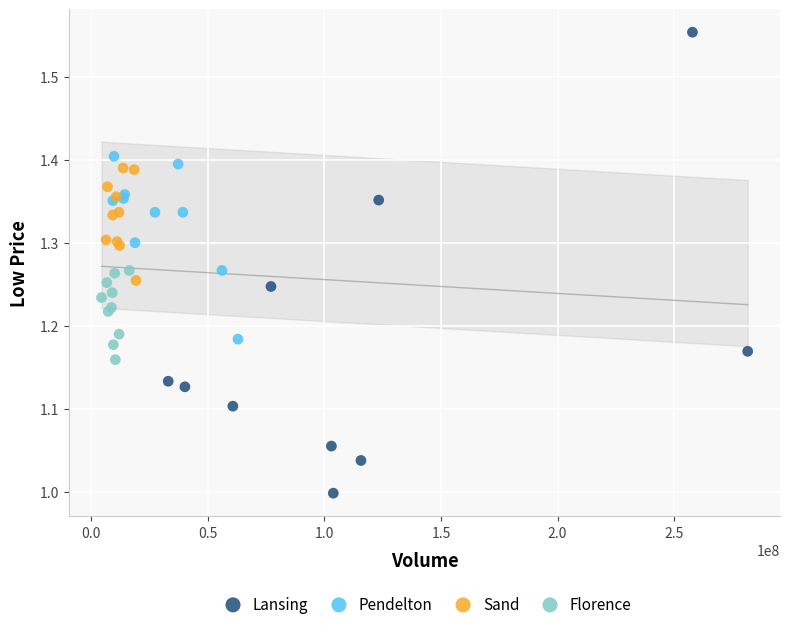

Which series reaches the minimum Y coordinate?

Lansing